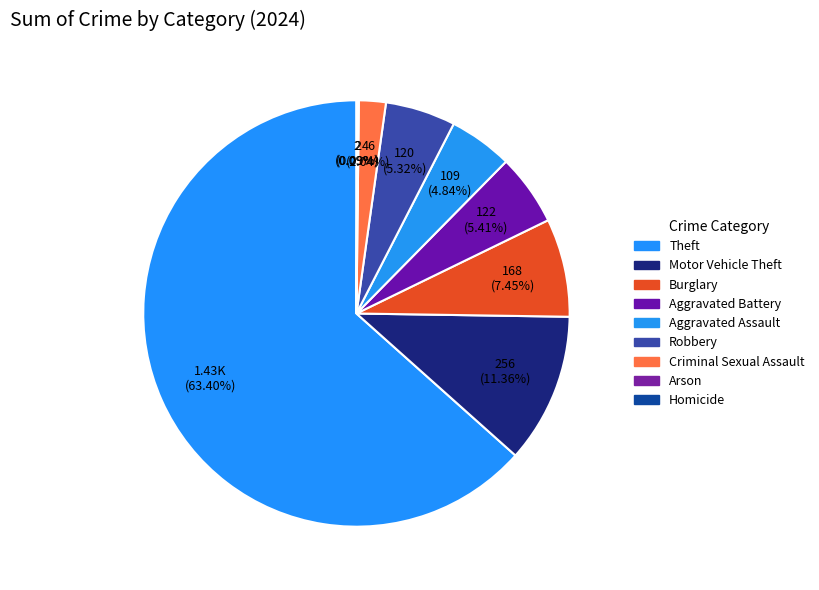

Count the number of slices in the pie.

9